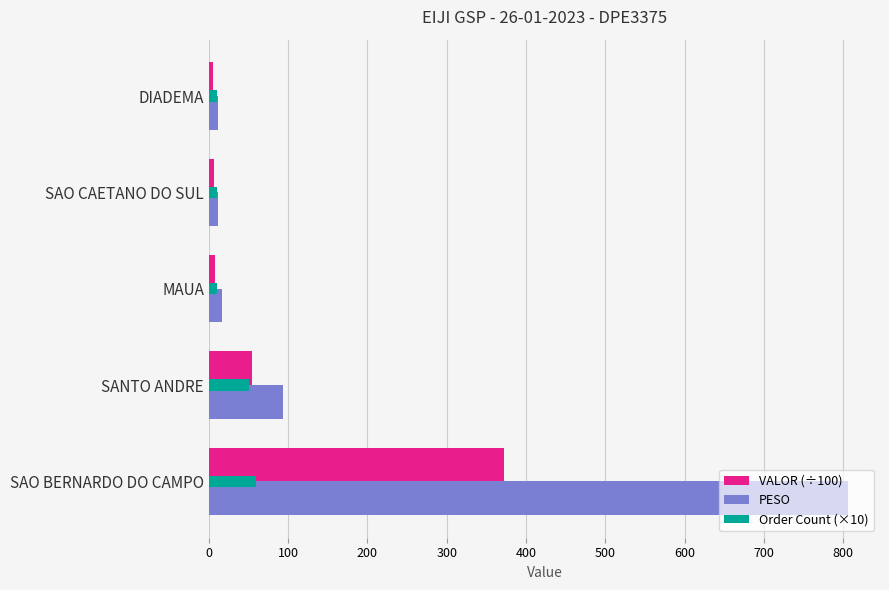

Where is VALOR (÷100) nearest to the value 188?

SANTO ANDRE